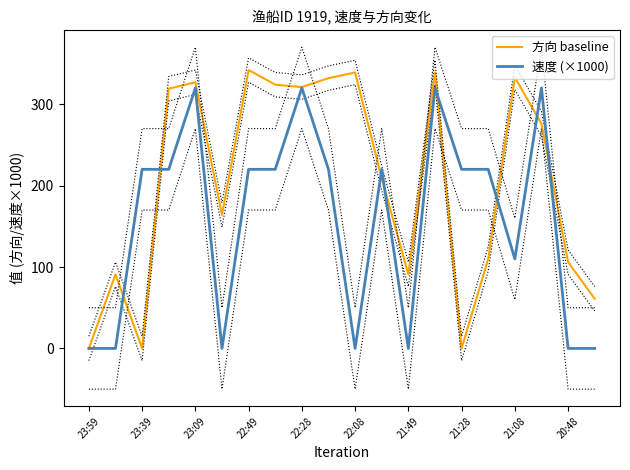

Rank the series at 21:49 from lowest to highest value.

速度 (×1000), 方向 baseline